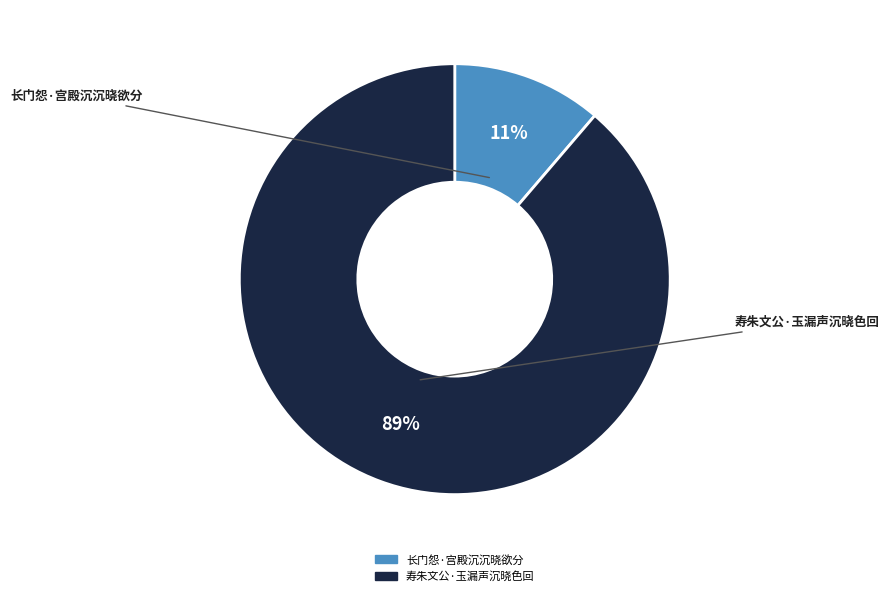

Which category has the biggest portion of the pie?

寿朱文公·玉漏声沉晓色回